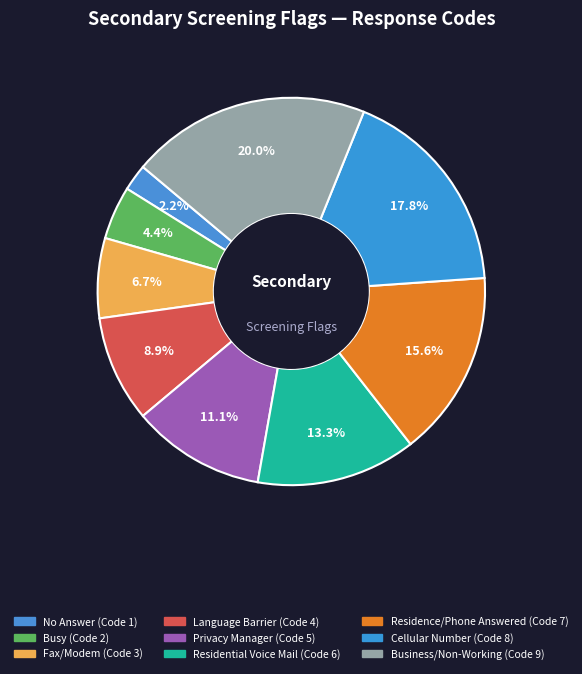

Does Privacy Manager account for over 50% of the chart?

No